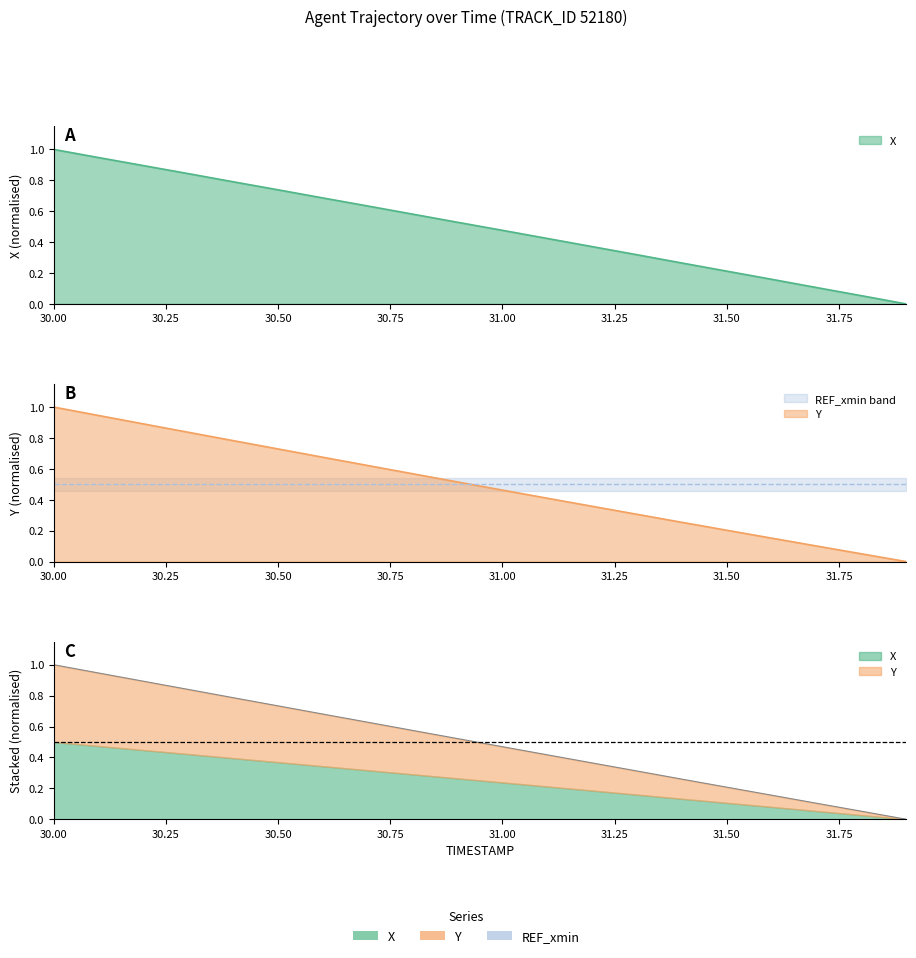

How many positive values does the X series have?

19